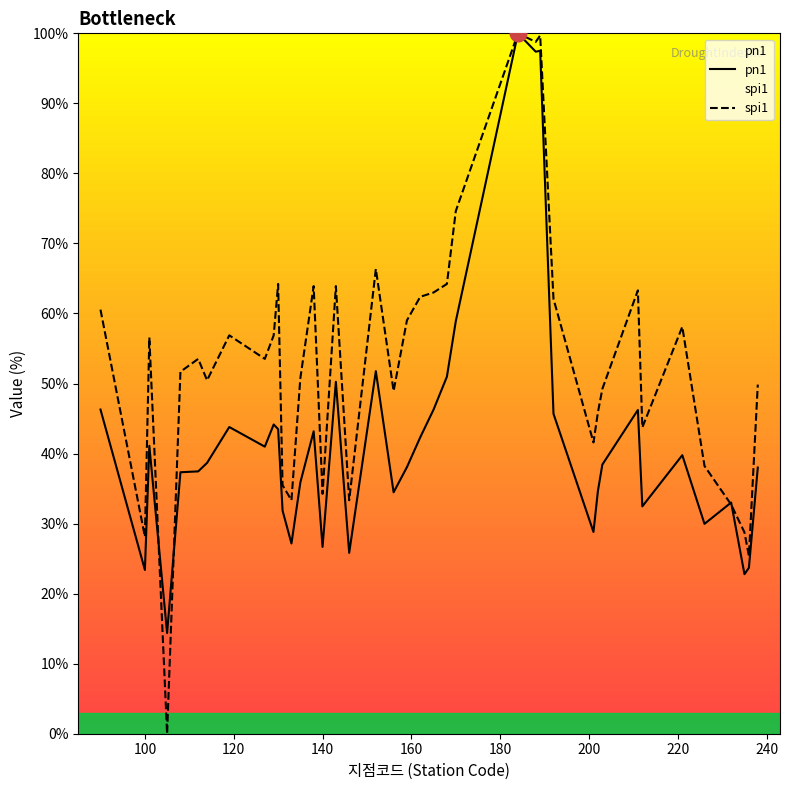

Which series has the largest total across all categories?

spi1